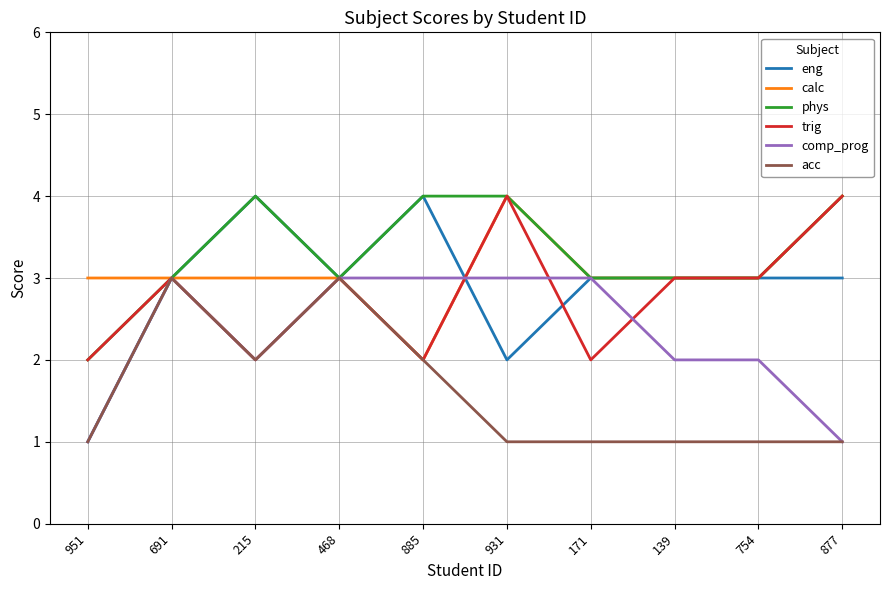

What is the total value across all series at 171?

15